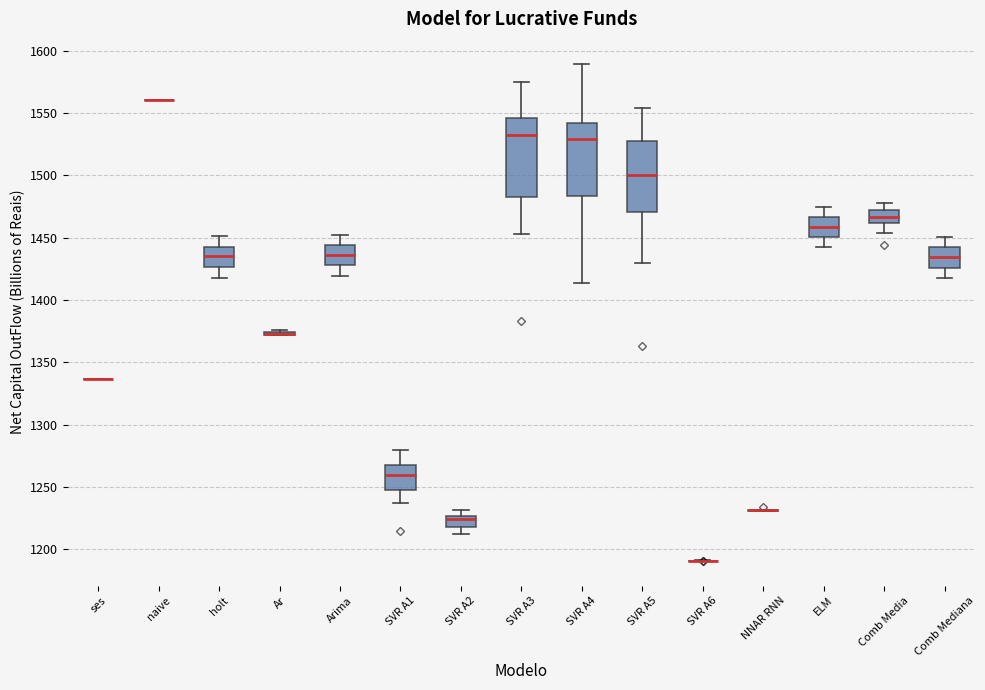

Where does the upper whisker of the box for SVR A1 end on the y-axis? The values are not printed on the chart, so give them approximately, as read against the axis.

1280